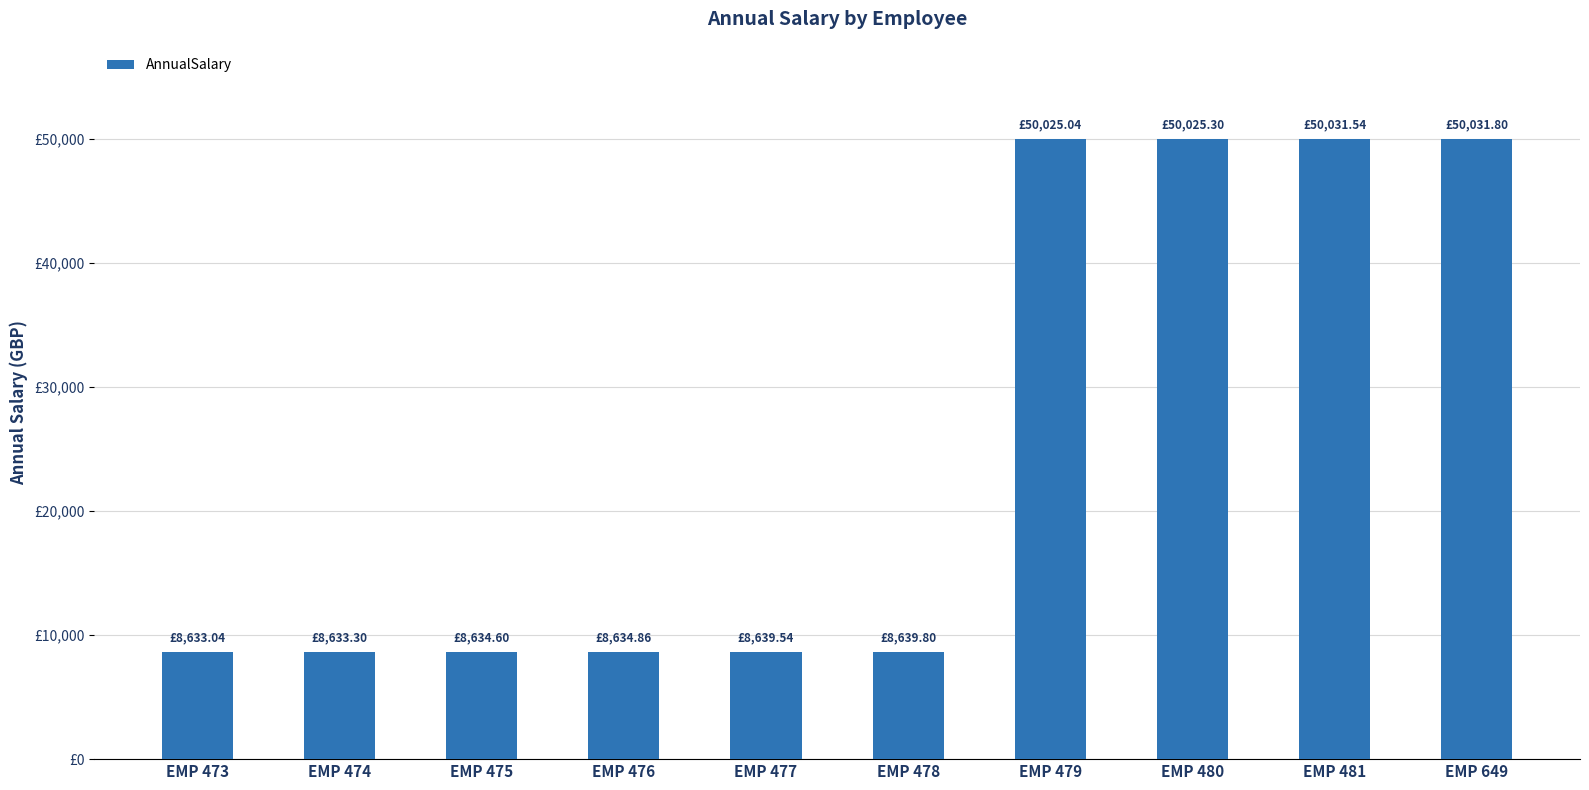

At which label does the data first exceed 8639?

EMP 477